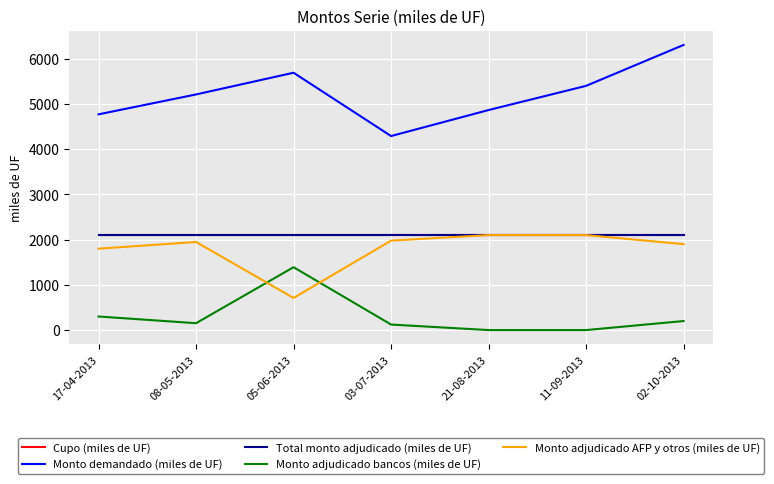

Does the chart have visible grid lines?

Yes